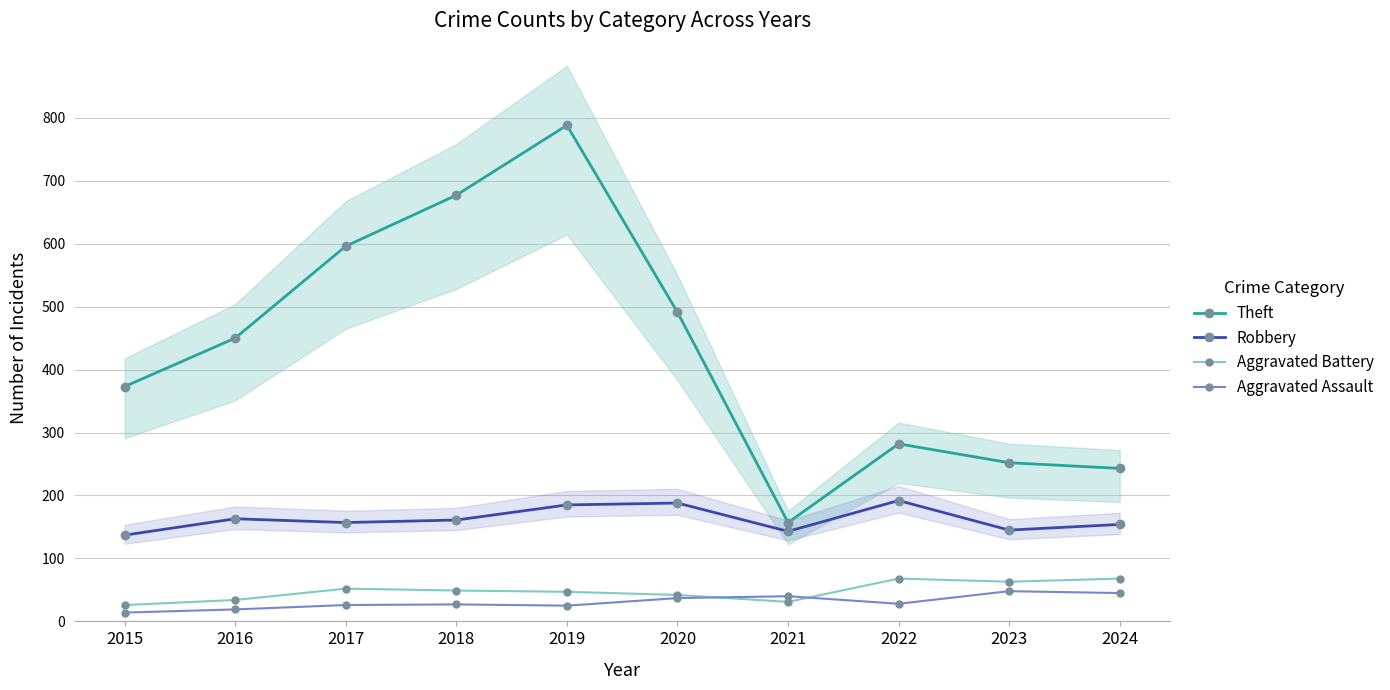

True or false: Theft and Aggravated Assault intersect in this chart.

False